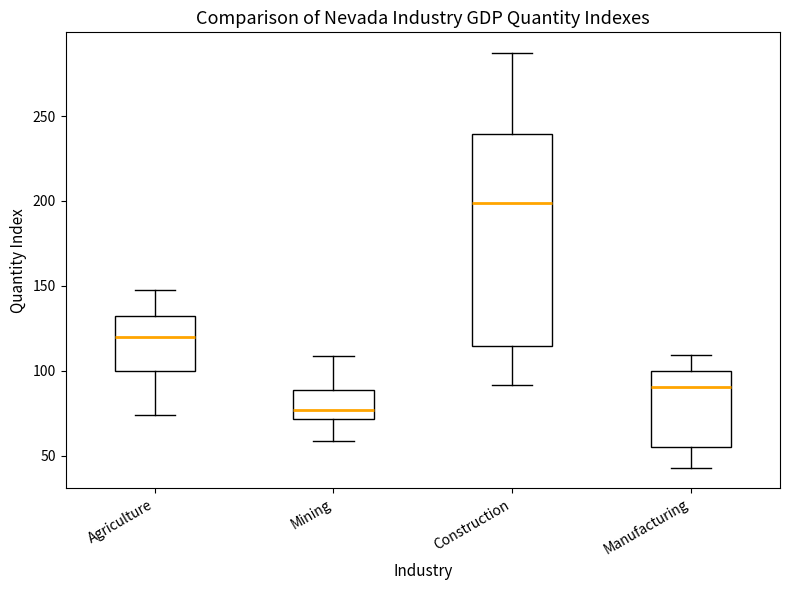

Where is the upper edge of the box for Construction on the y-axis? The values are not printed on the chart, so give them approximately, as read against the axis.

240